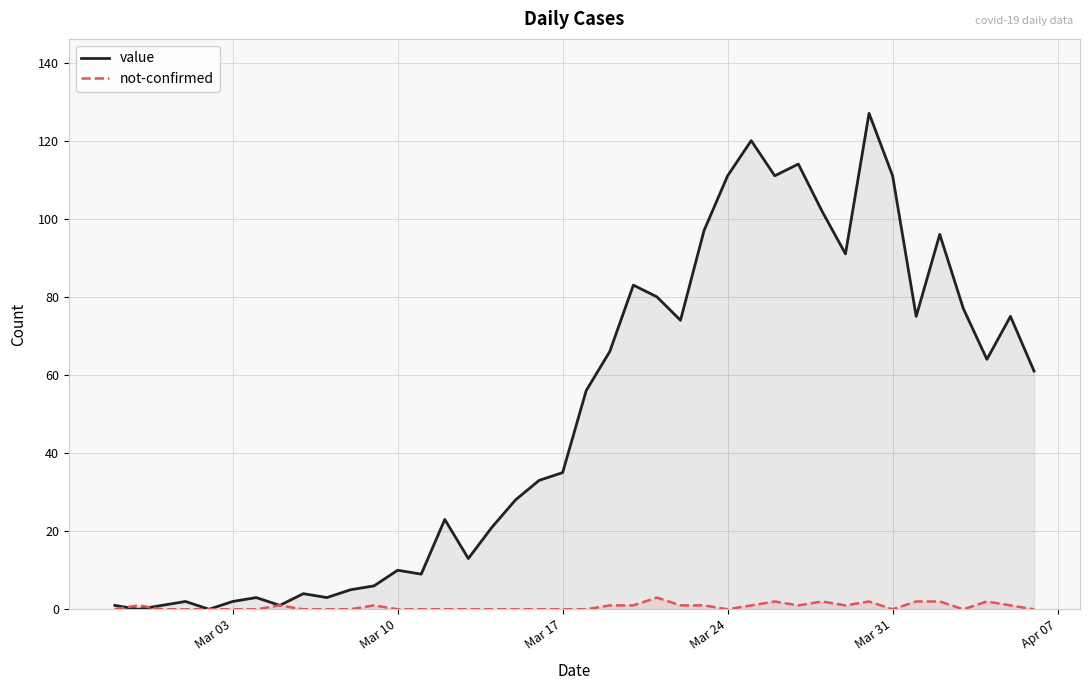

Does the chart display data point markers on the line(s)?

No